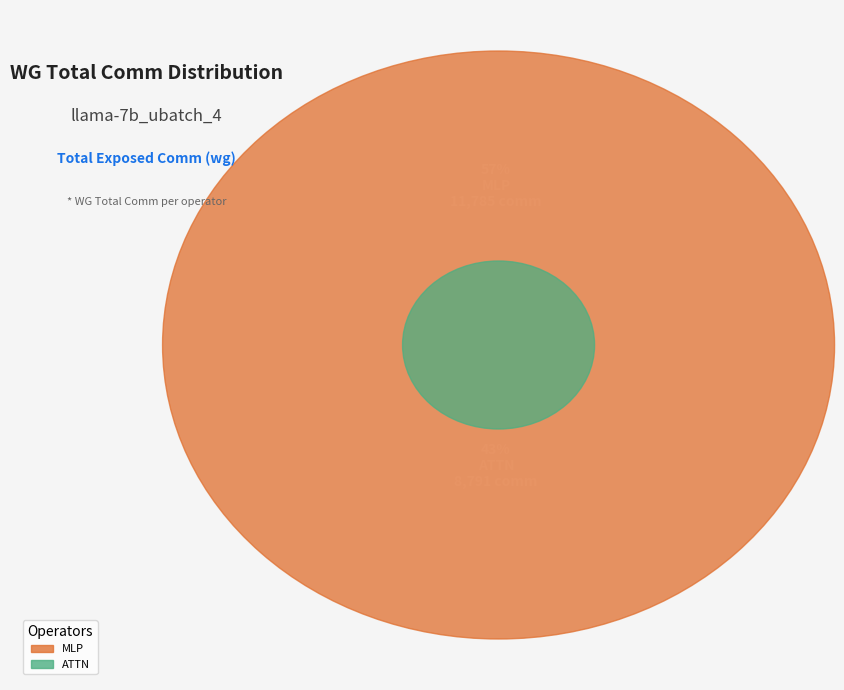

Is it true that RMSNorm1 is 0% of the pie?

True